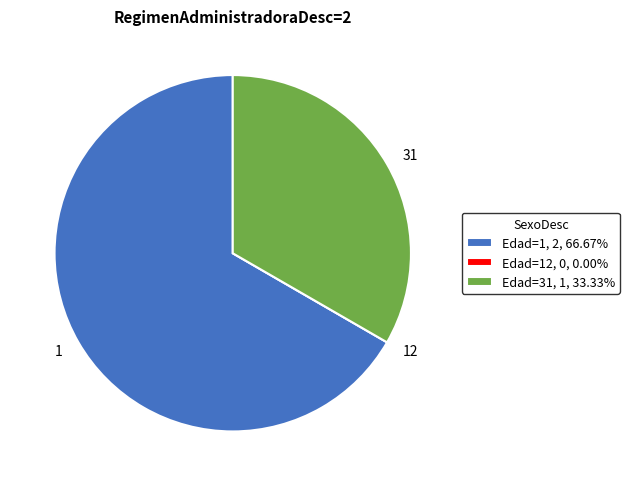

Does Edad=1, 2, 66.67% account for over 50% of the chart?

Yes